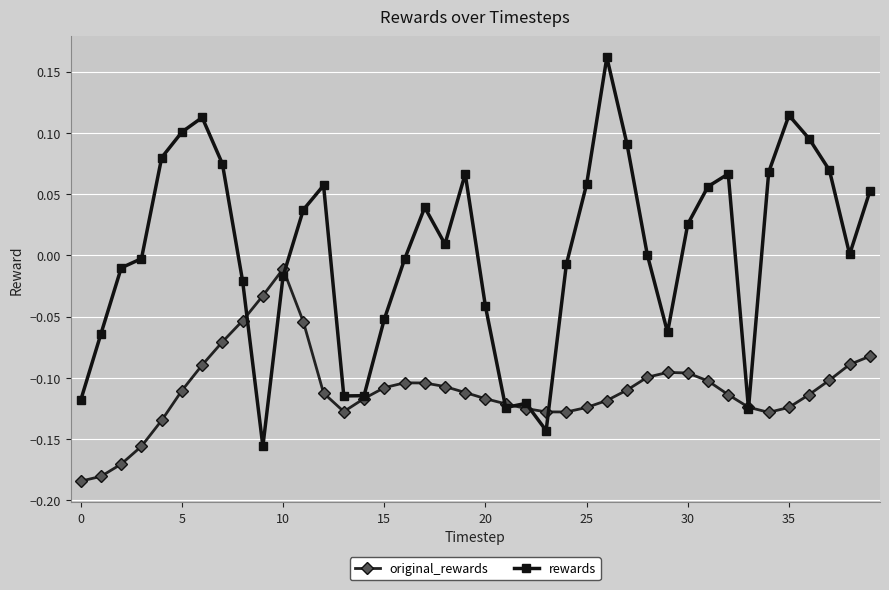

Which series has the widest spread of values?

rewards